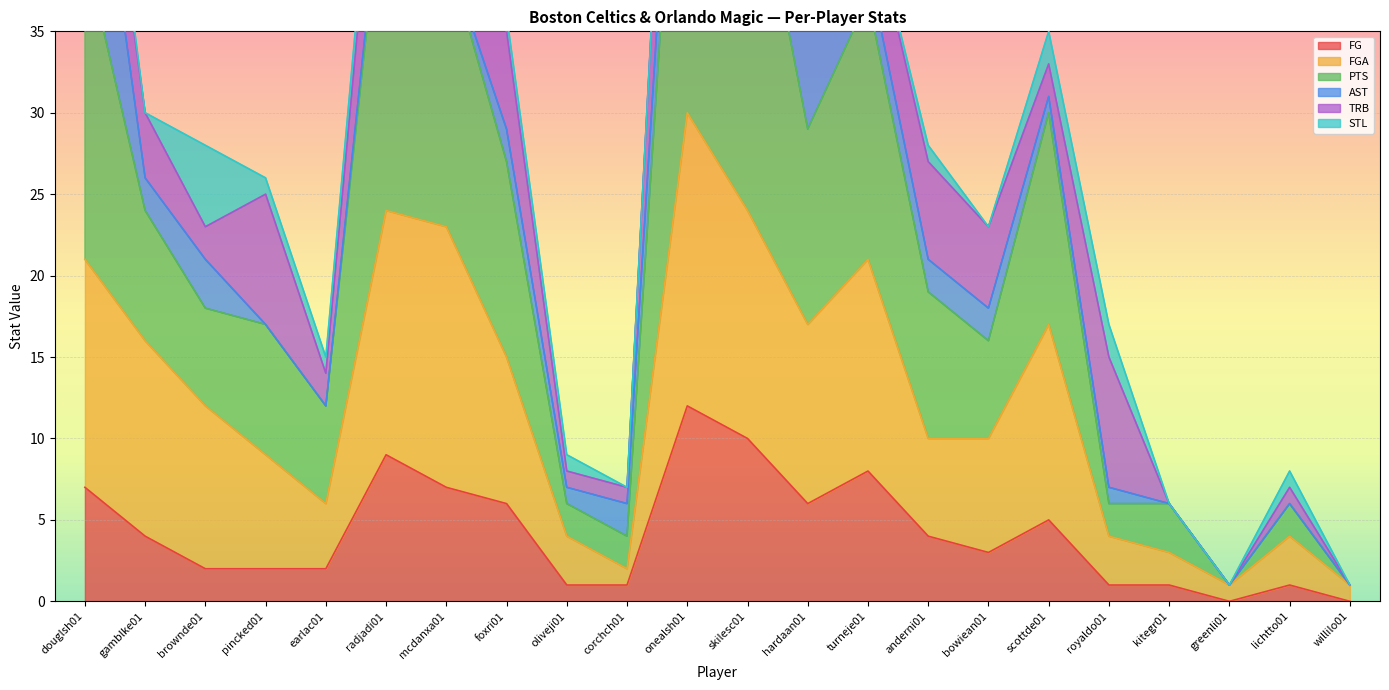

True or false: FG and FGA intersect in this chart.

False